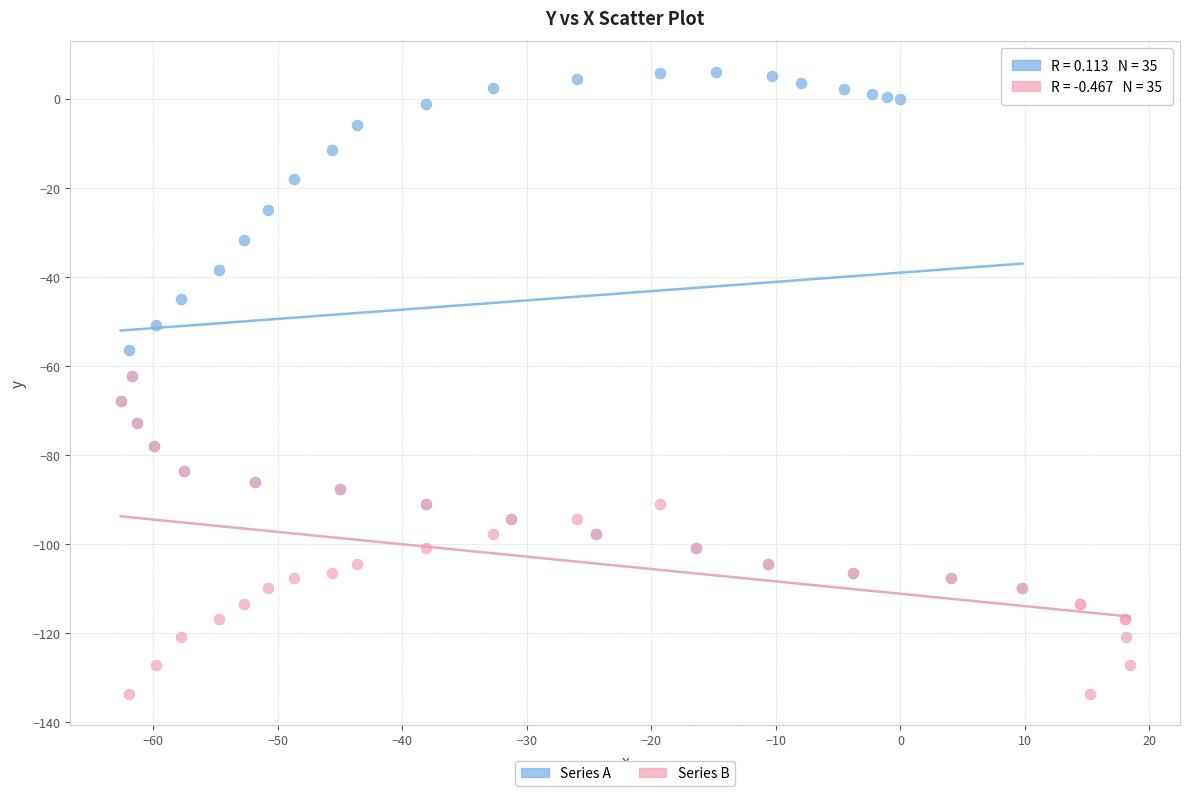

Which series reaches the maximum Y coordinate?

Series A